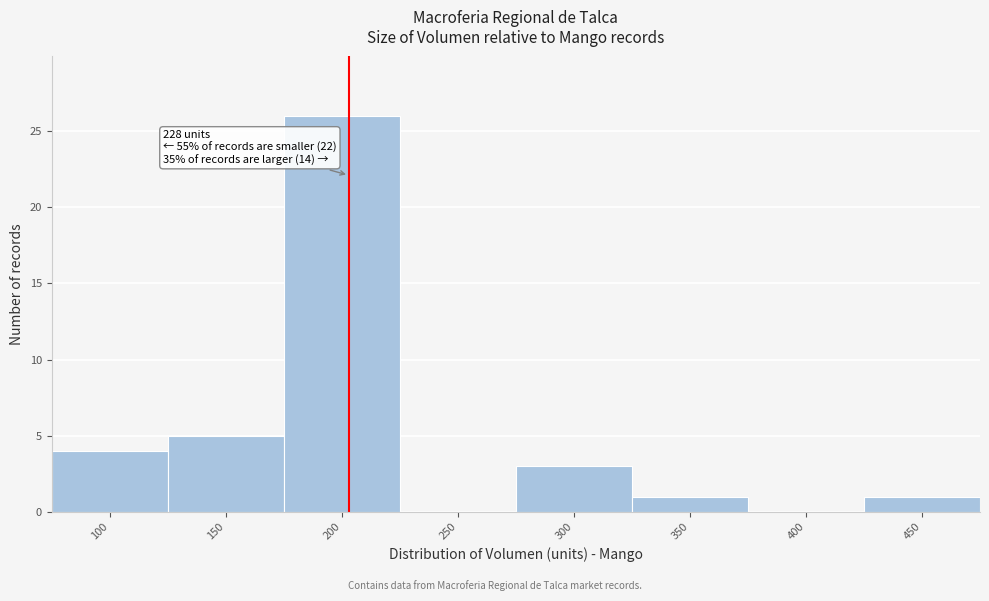

Reading left to right, list all the values displayed in this chart.

100=4	150=5	200=26	250=0	300=3	350=1	400=0	450=1